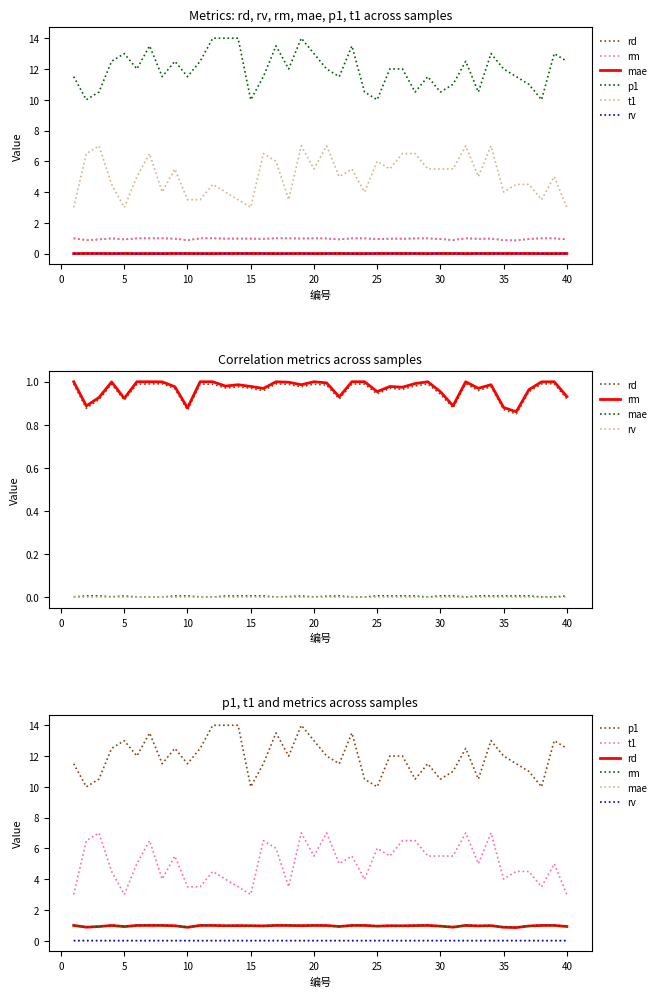

Is it true that p1 equals 17.7 at 22?

False